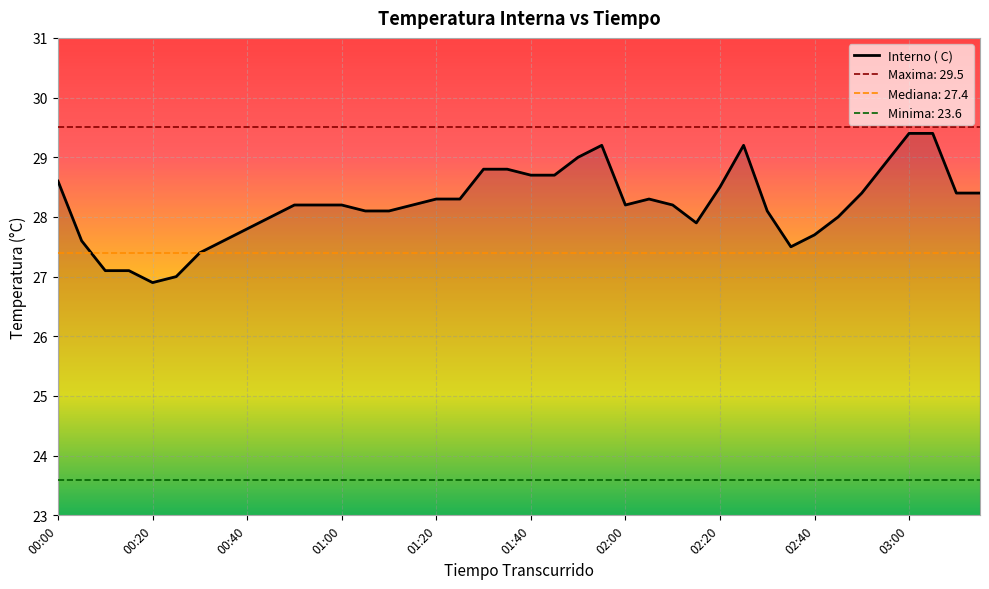

What is the maximum value for Interno ( C)?

29.4